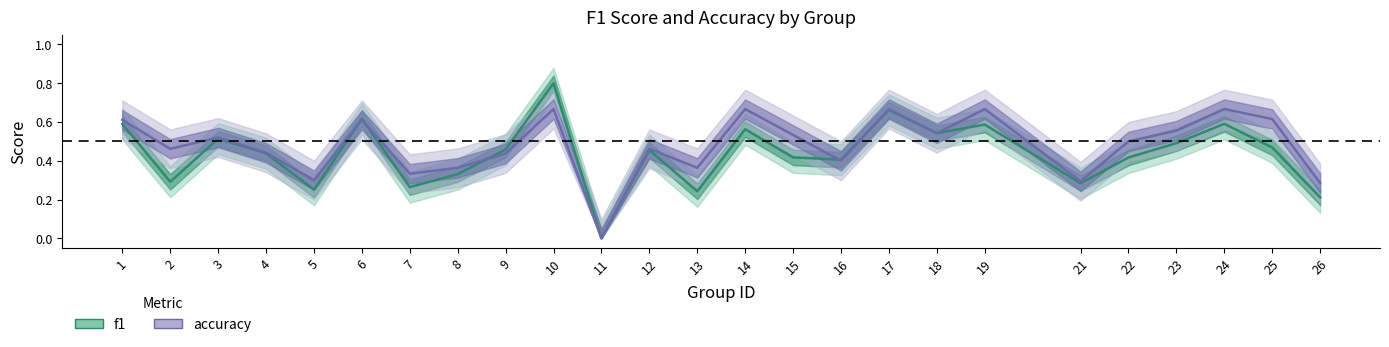

How many positive values does the f1 series have?

24